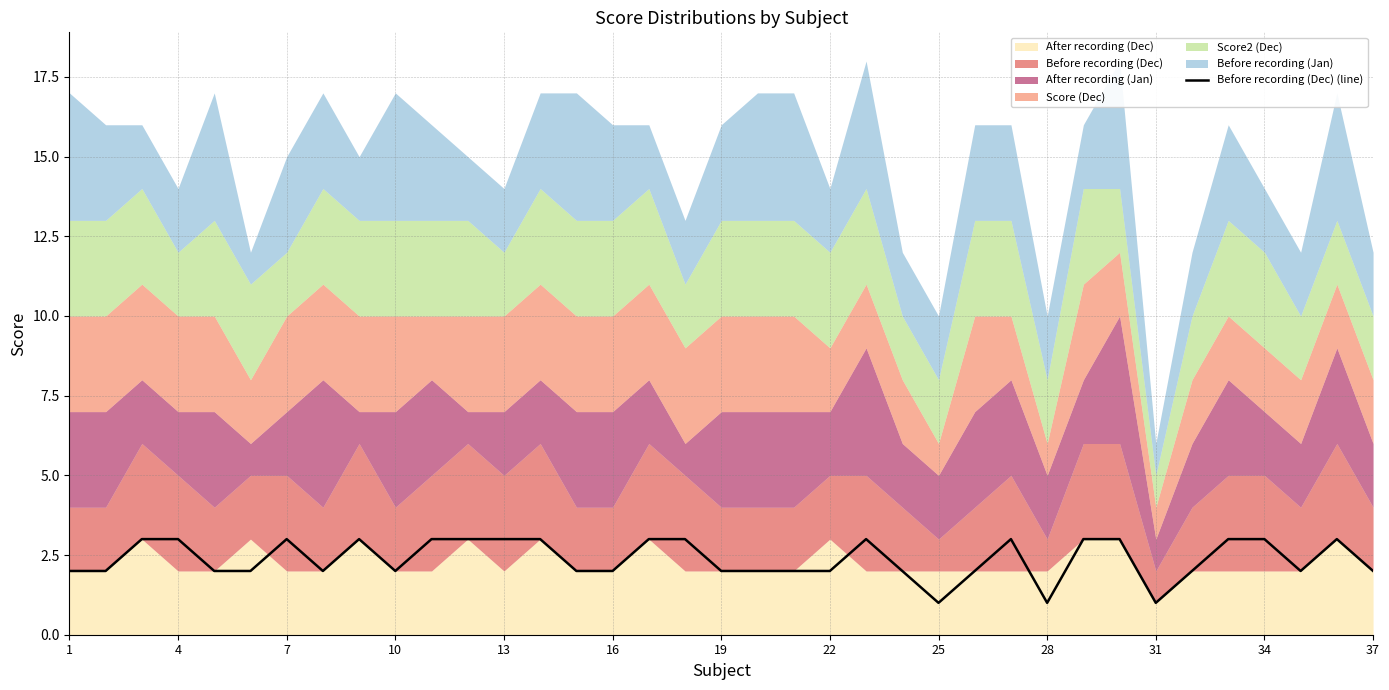

What is the highest value of the Before recording (Dec) (line) series?

3